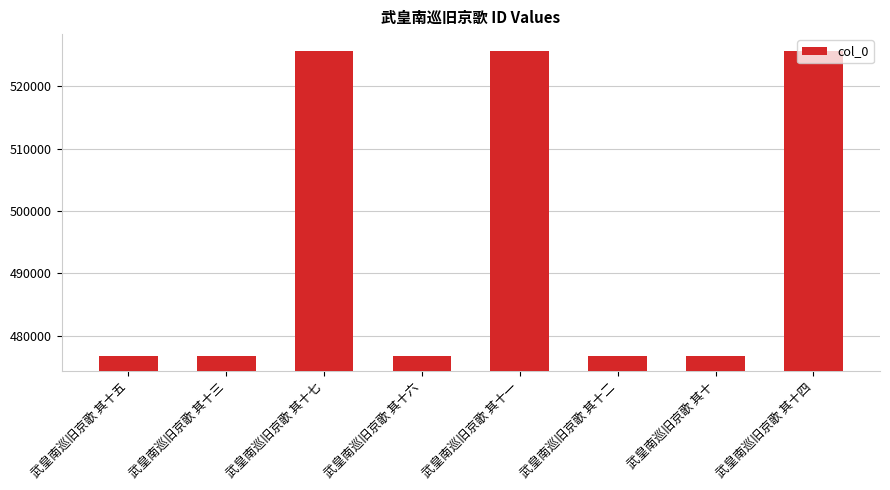

Between 武皇南巡旧京歌 其十五 and 武皇南巡旧京歌 其十七, which is larger?

武皇南巡旧京歌 其十七